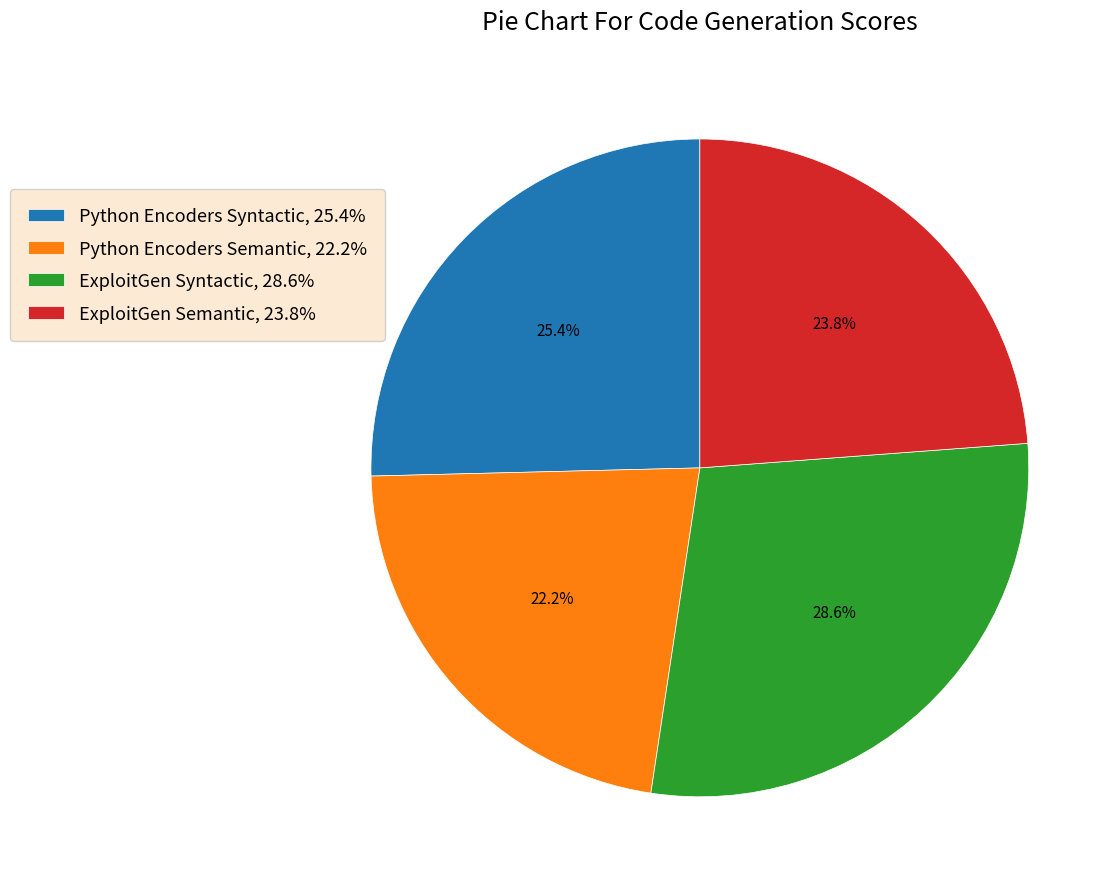

Combined, do ExploitGen Syntactic and Python Encoders Syntactic account for over 50%?

Yes